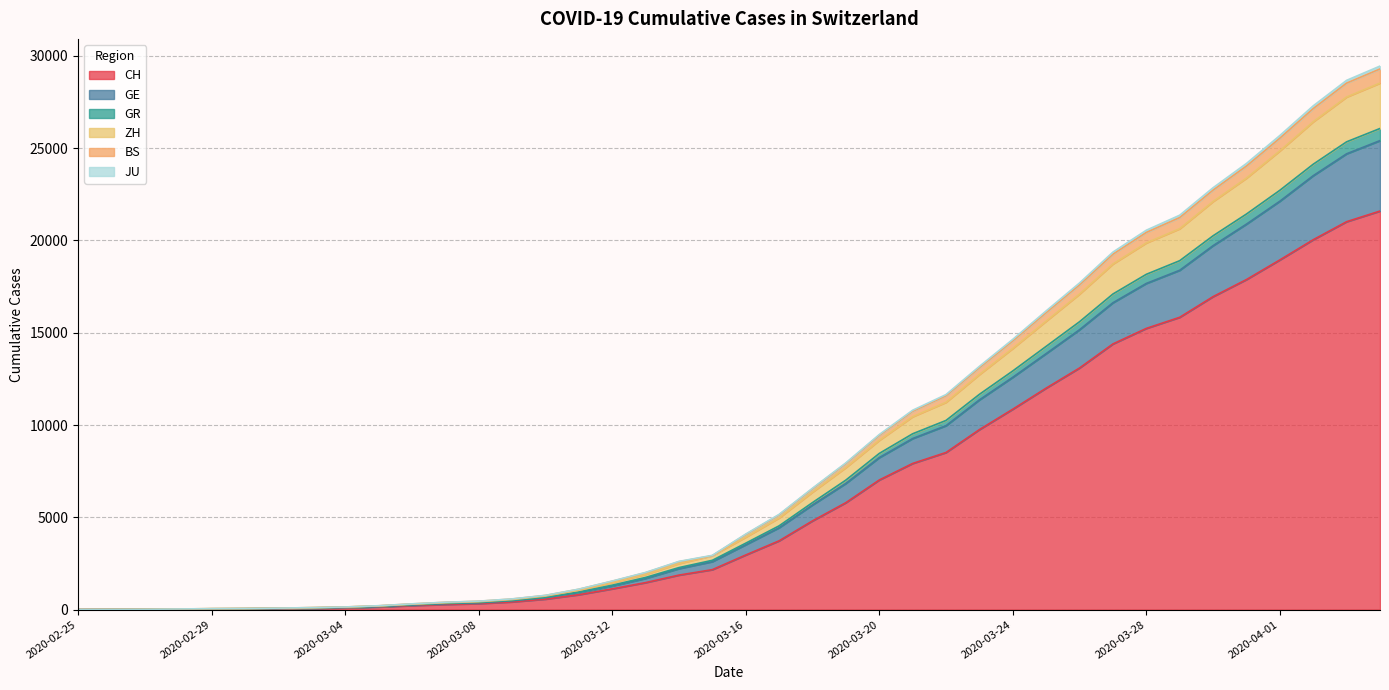

How many lines are shown in the chart?

6